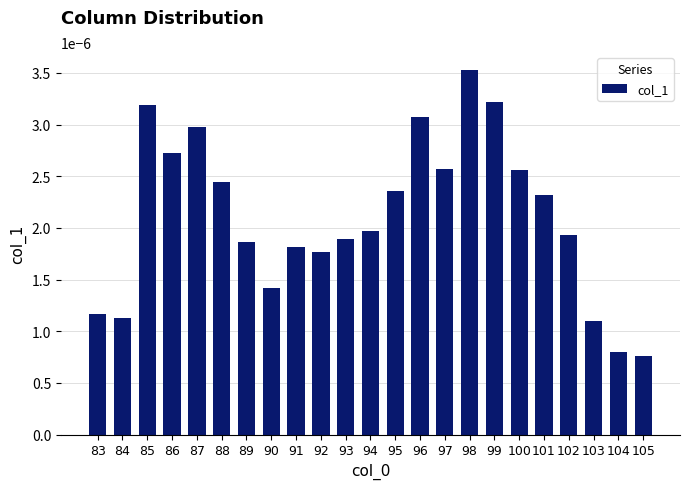

Count the values in the range 0 to 1.

23